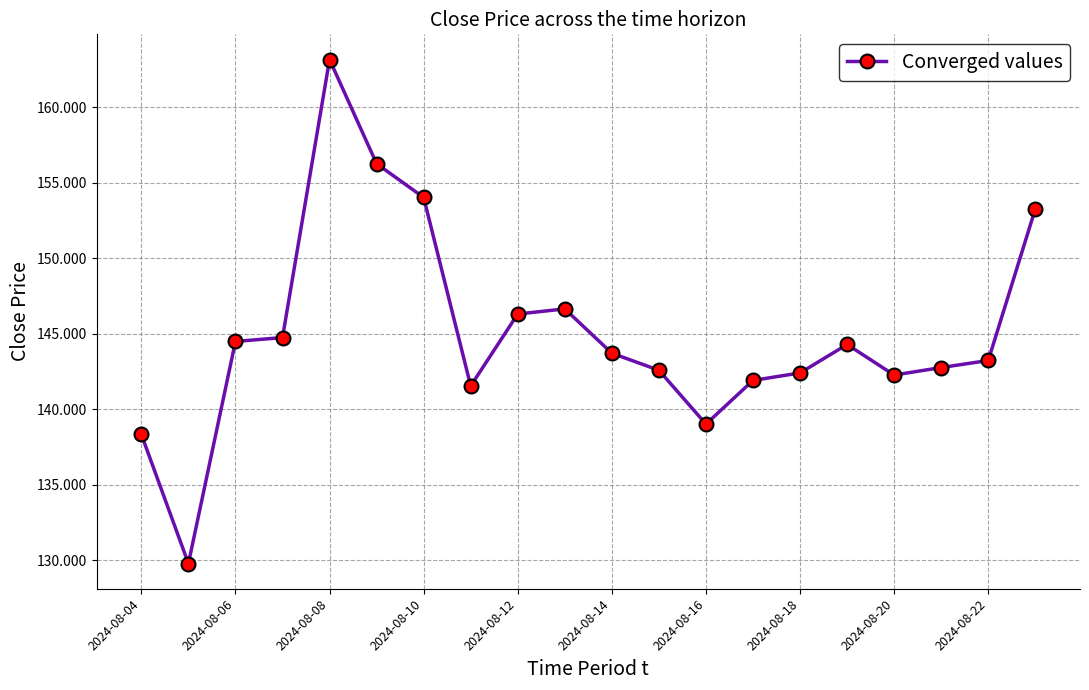

What is the value of the 17th point from the left?

142.3